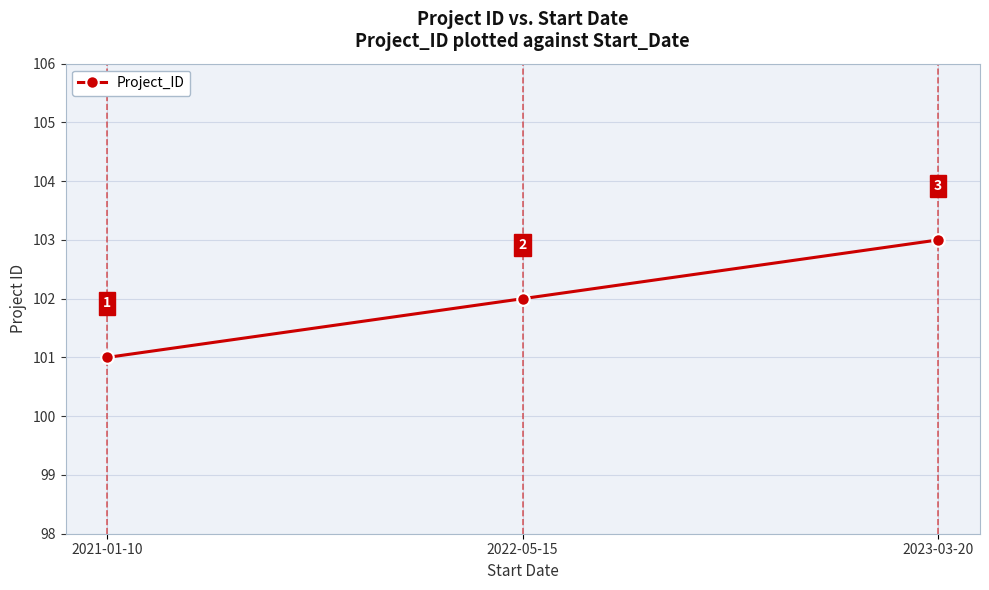

Reading left to right, extract all data points from this chart.

101	102	103